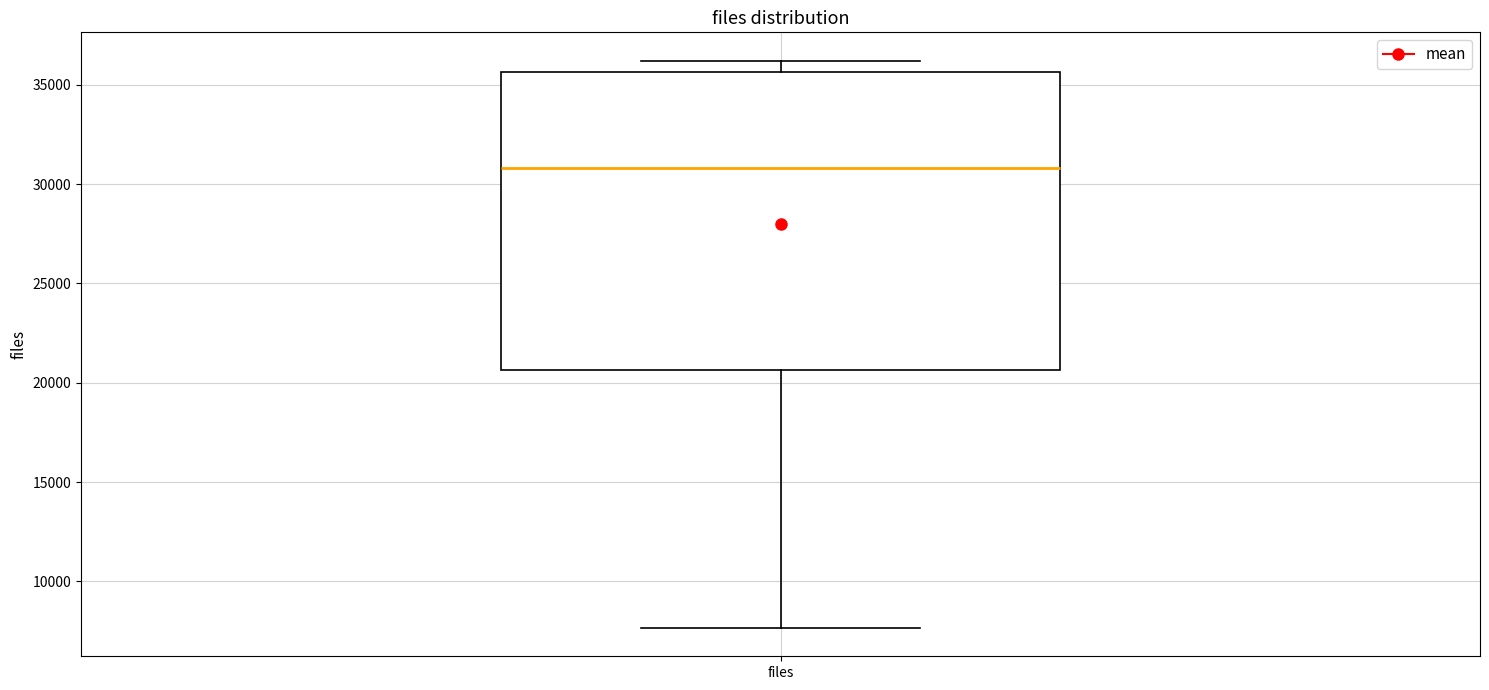

Transcribe this box plot: give where the median line is, the range the box spans, and where the two whiskers end, as read against the y-axis. The values are not printed on the chart, so give them approximately, as read against the axis.

median 31000, box 20500 to 35500, whiskers 7500 to 36000